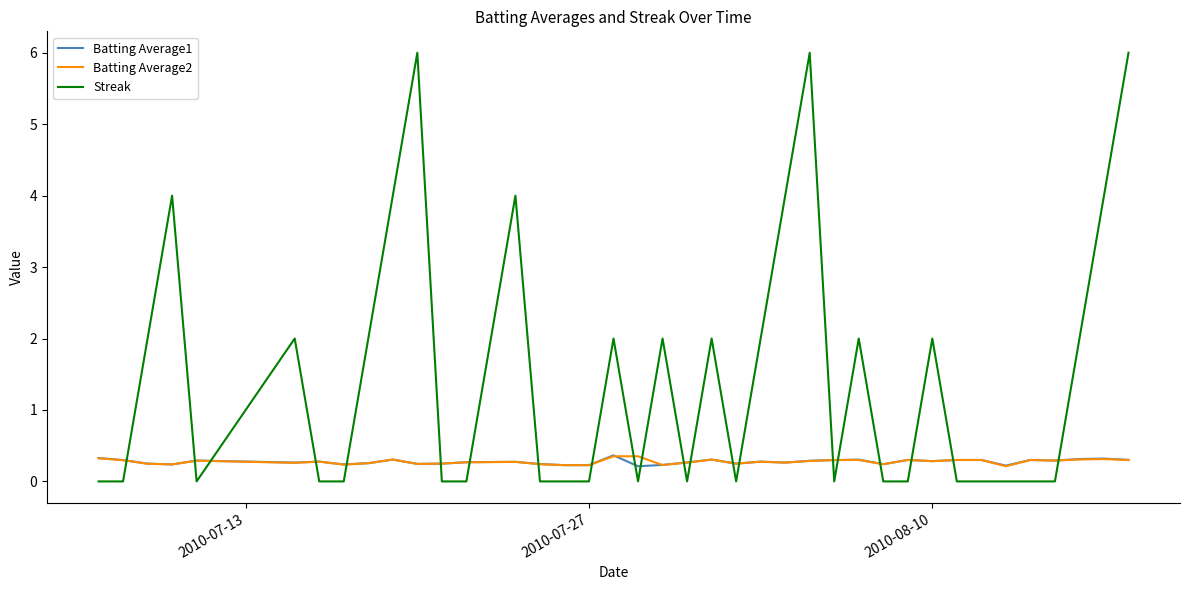

What is the maximum value for Batting Average1?

0.4